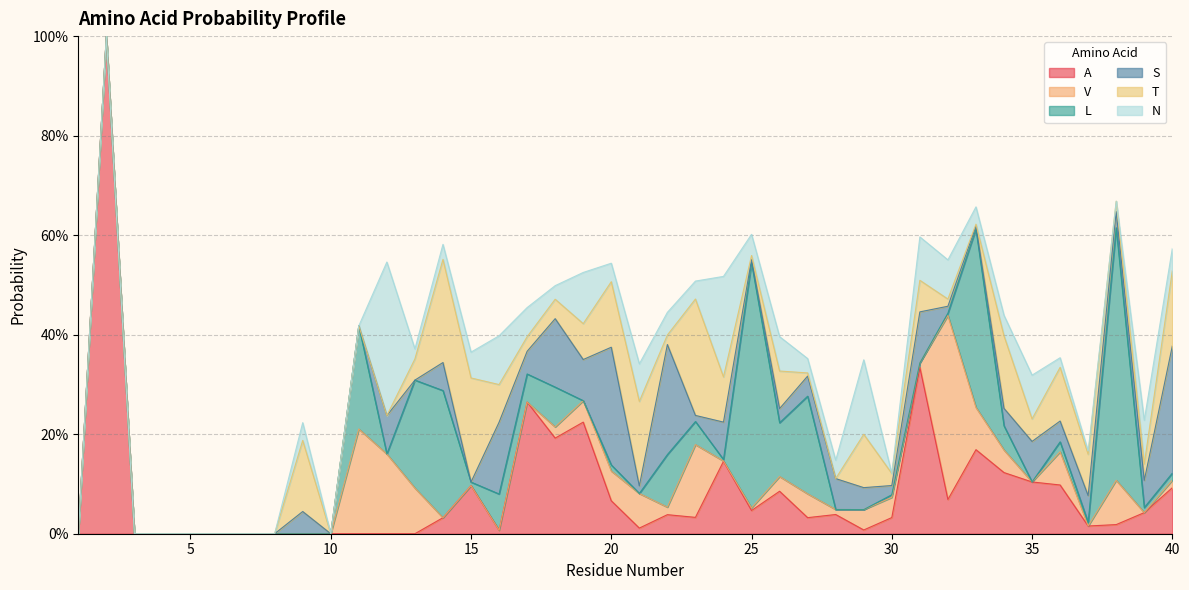

What is the maximum value for S?

0.3